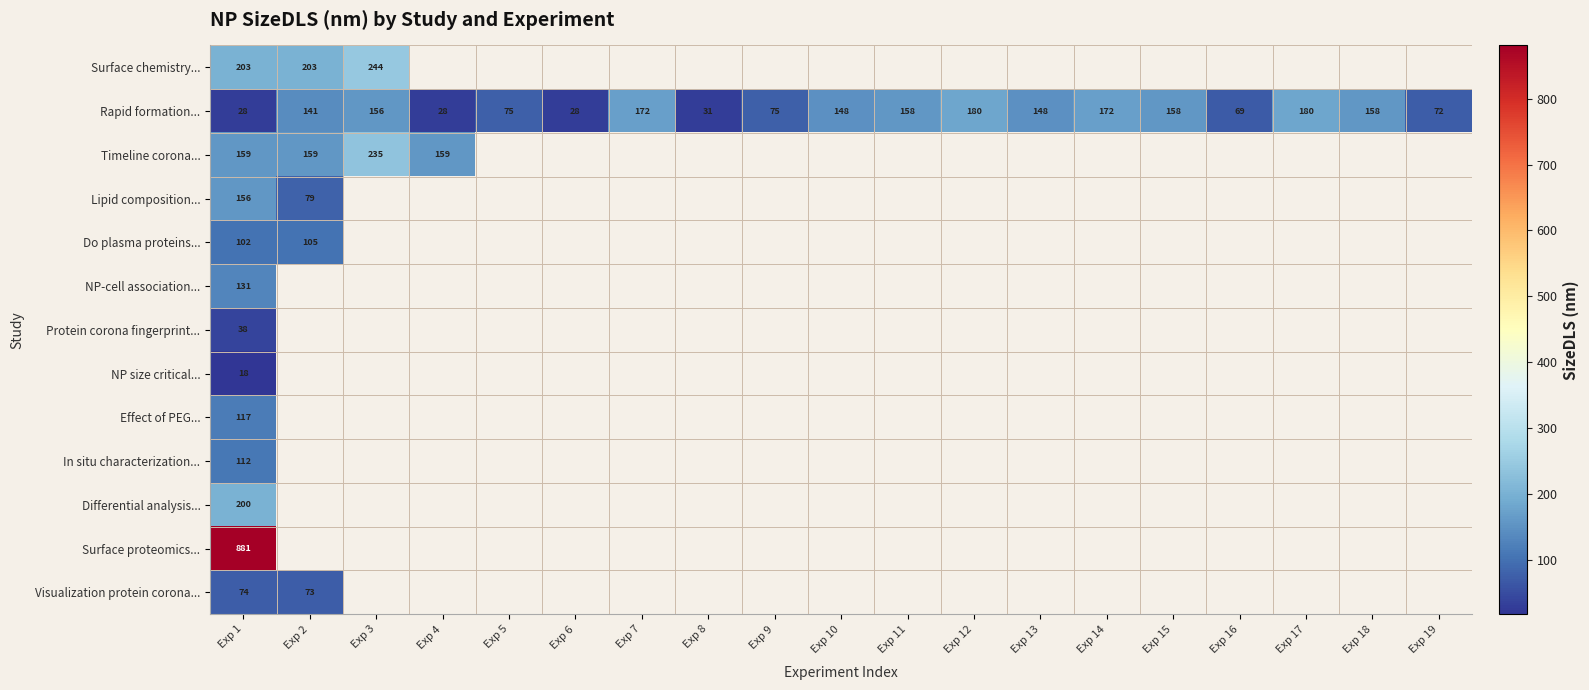

How many distinct data groups are displayed?

13